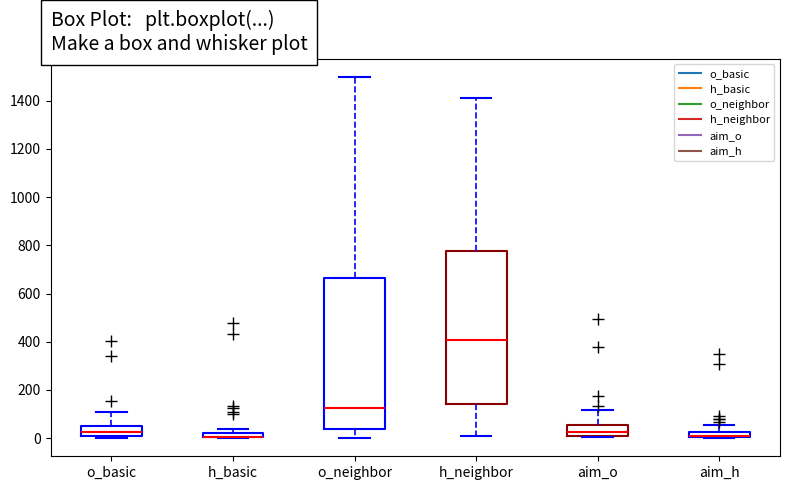

Where is the lower edge of the box for h_basic on the y-axis? The values are not printed on the chart, so give them approximately, as read against the axis.

0